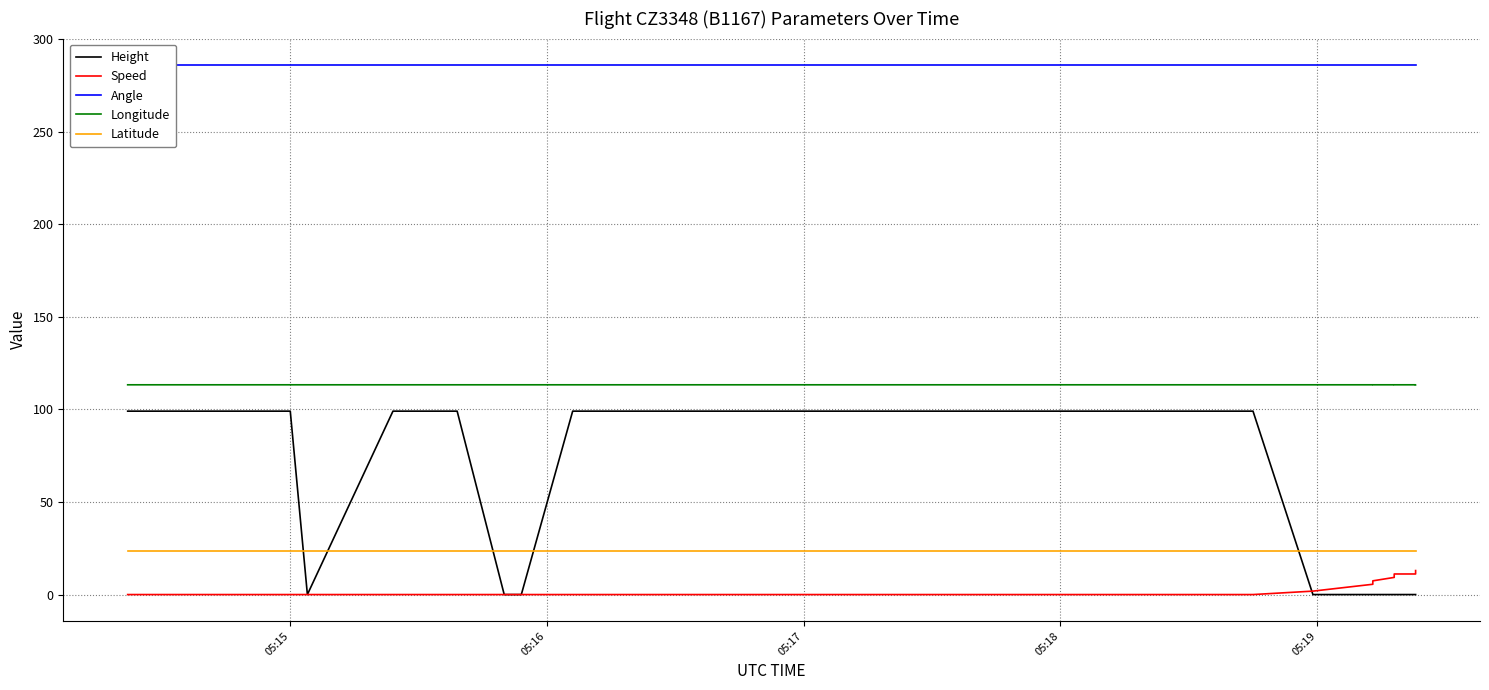

The Speed series shows -7.9 at 16. True or false?

False